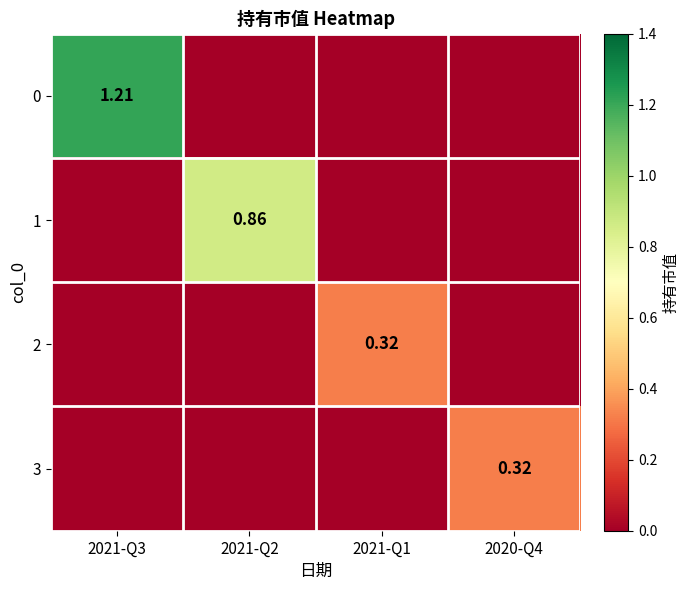

What is the difference between the maximum and minimum values in the 0 series?

1.2